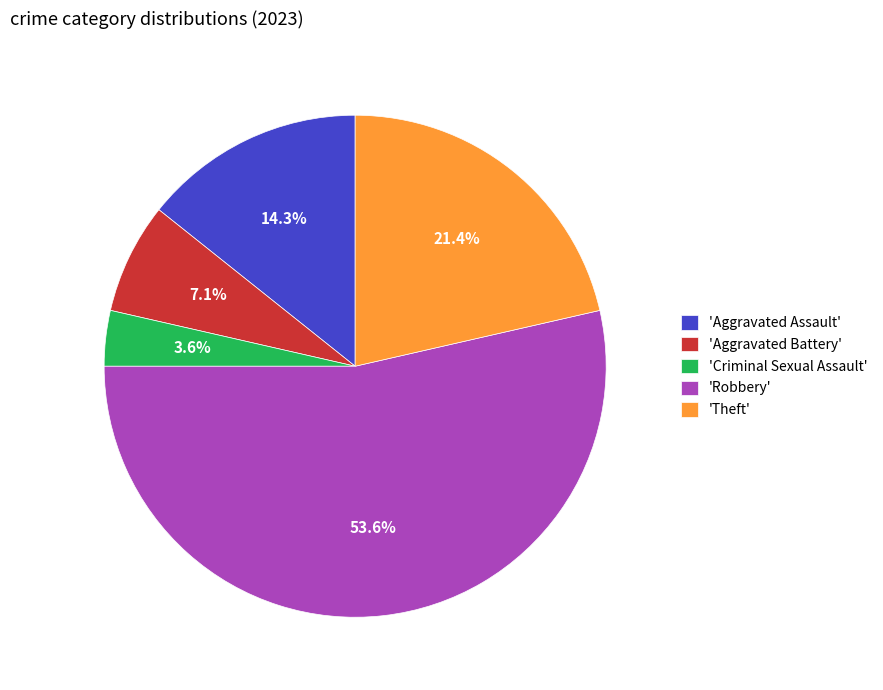

Which slice represents more than half of the pie?

'Robbery'